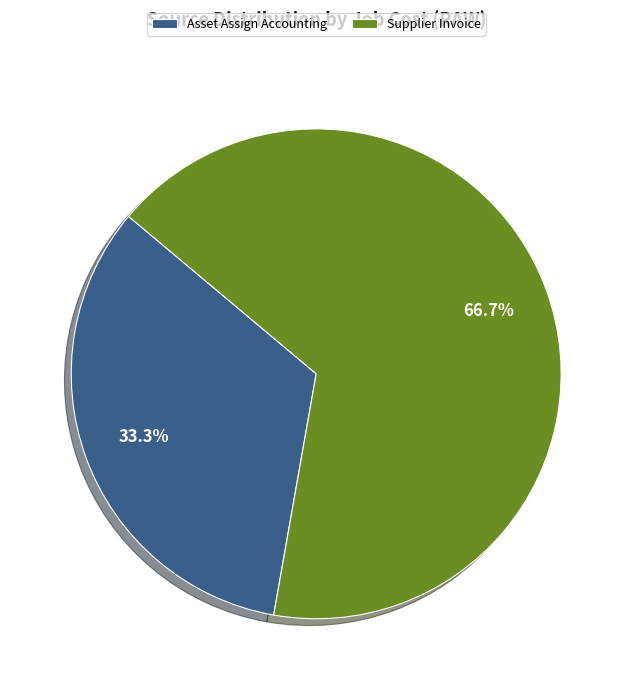

Which slice is the smallest?

Asset Assign Accounting